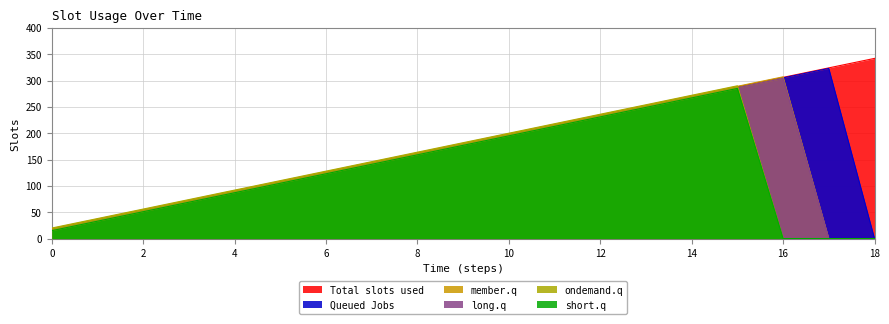

True or false: Total slots used has a value of 415 at 14.

False